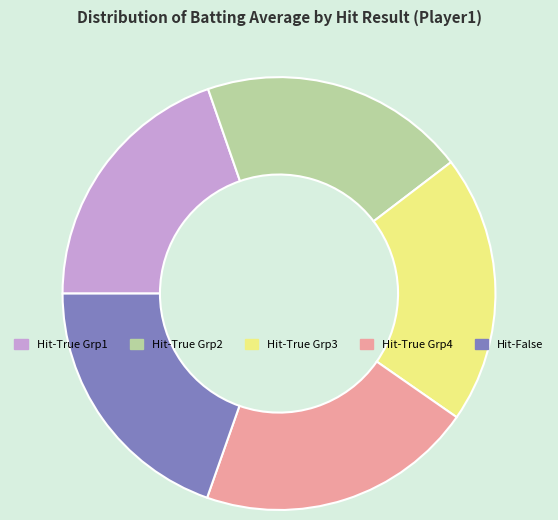

Is there any slice that represents more than half of the pie?

No